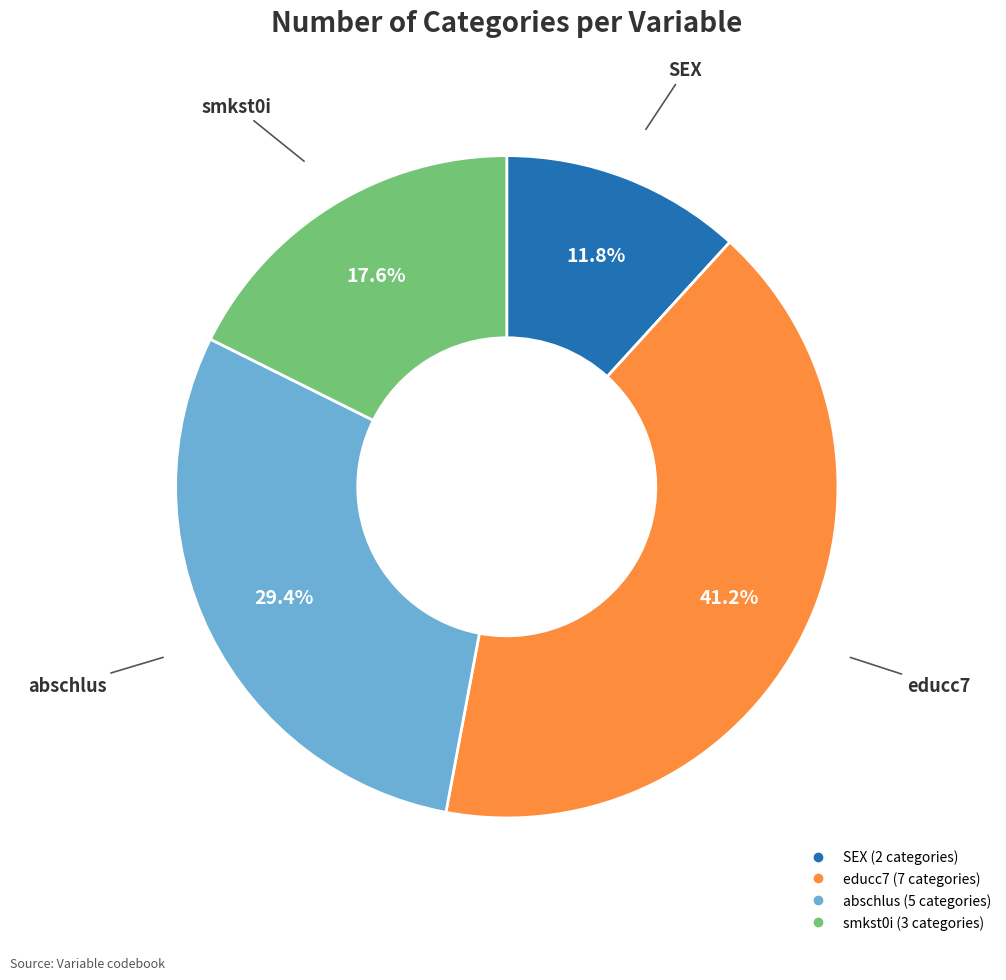

What is the ratio of the value at SEX to the value at abschlus?

0.4